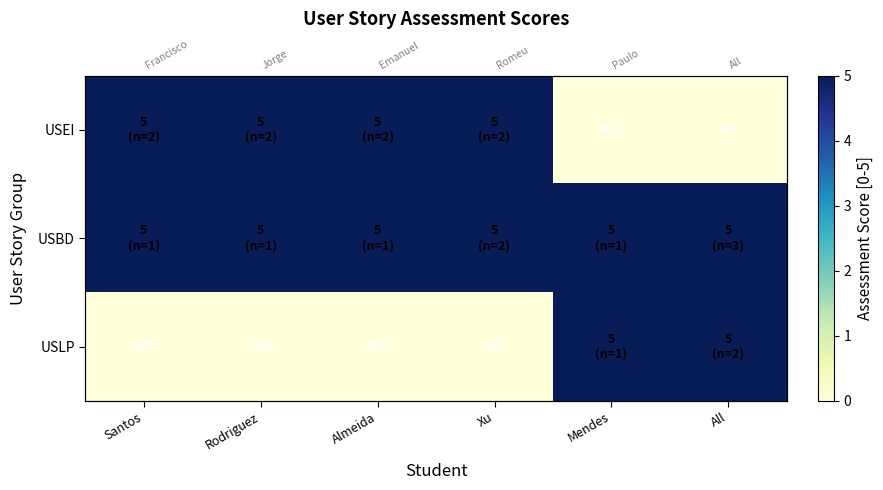

What is the greatest value displayed?

5